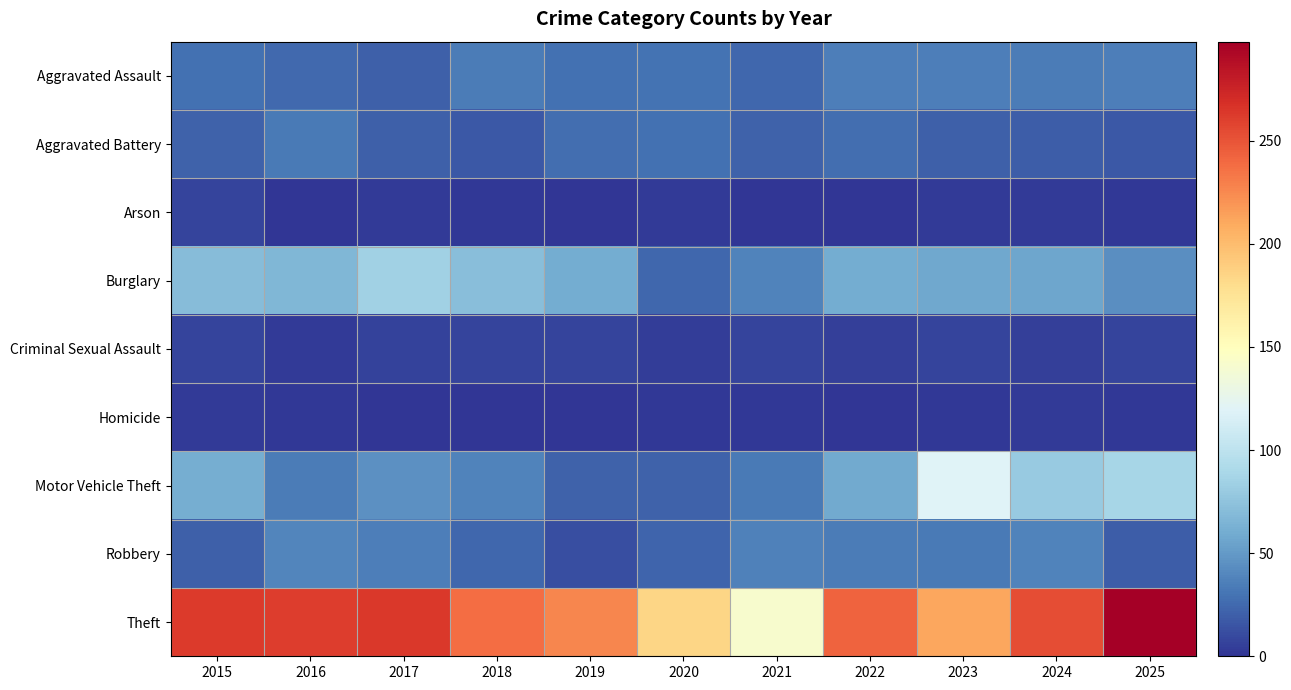

Reading right to left, extract all data points from this chart.

Aggravated Assault: 2025=35	2024=34	2023=36	2022=36	2021=24	2020=30	2019=28	2018=34	2017=20	2016=25	2015=28
Aggravated Battery: 2025=17	2024=19	2023=20	2022=27	2021=22	2020=28	2019=27	2018=17	2017=20	2016=33	2015=21
Arson: 2025=2	2024=3	2023=3	2022=0	2021=0	2020=3	2019=0	2018=2	2017=3	2016=0	2015=7
Burglary: 2025=44	2024=56	2023=58	2022=60	2021=38	2020=24	2019=60	2018=72	2017=84	2016=67	2015=71
Criminal Sexual Assault: 2025=7	2024=5	2023=7	2022=5	2021=8	2020=4	2019=7	2018=8	2017=6	2016=3	2015=7
Homicide: 2025=2	2024=3	2023=2	2022=1	2021=2	2020=2	2019=0	2018=0	2017=0	2016=2	2015=3
Motor Vehicle Theft: 2025=88	2024=80	2023=119	2022=59	2021=33	2020=22	2019=22	2018=38	2017=45	2016=34	2015=61
Robbery: 2025=19	2024=38	2023=33	2022=34	2021=37	2020=23	2019=12	2018=24	2017=35	2016=39	2015=20
Theft: 2025=298	2024=253	2023=211	2022=243	2021=142	2020=185	2019=226	2018=238	2017=264	2016=261	2015=262